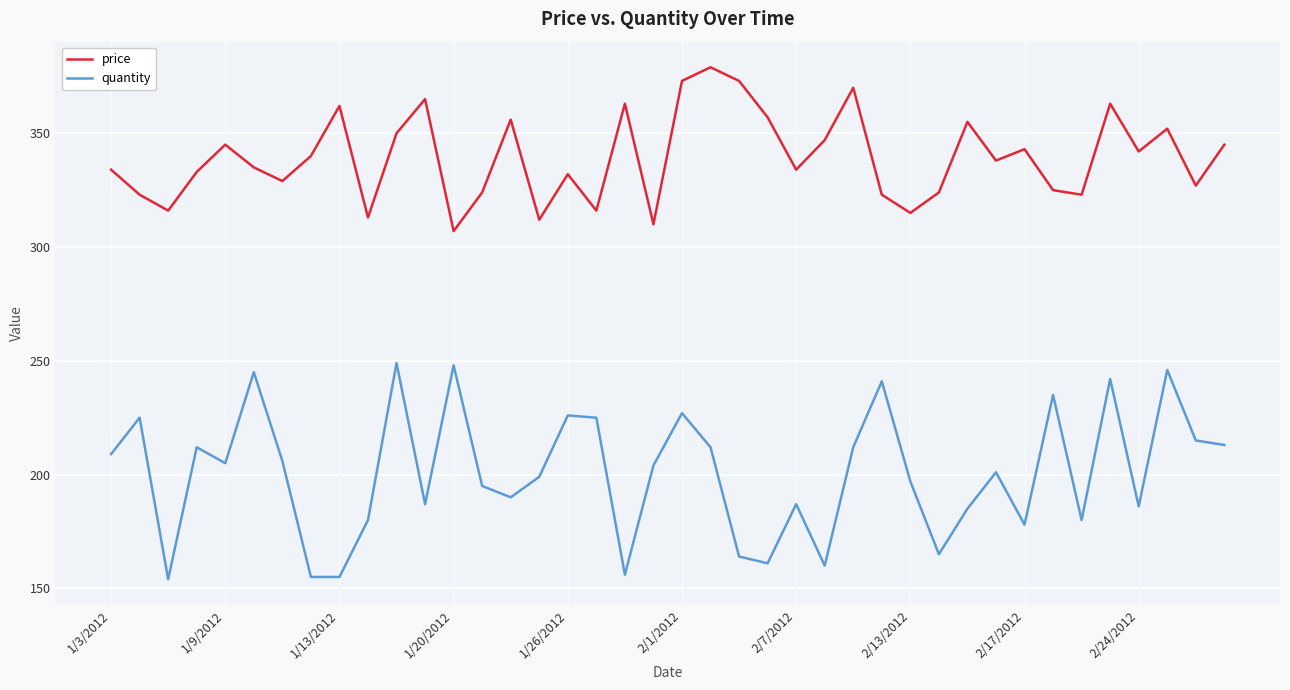

Reading left to right, list all the values displayed in this chart.

price: 334	323	316	333	345	335	329	340	362	313	350	365	307	324	356	312	332	316	363	310	373	379	373	357	334	347	370	323	315	324	355	338	343	325	323	363	342	352	327	345
quantity: 209	225	154	212	205	245	206	155	155	180	249	187	248	195	190	199	226	225	156	204	227	212	164	161	187	160	212	241	197	165	185	201	178	235	180	242	186	246	215	213